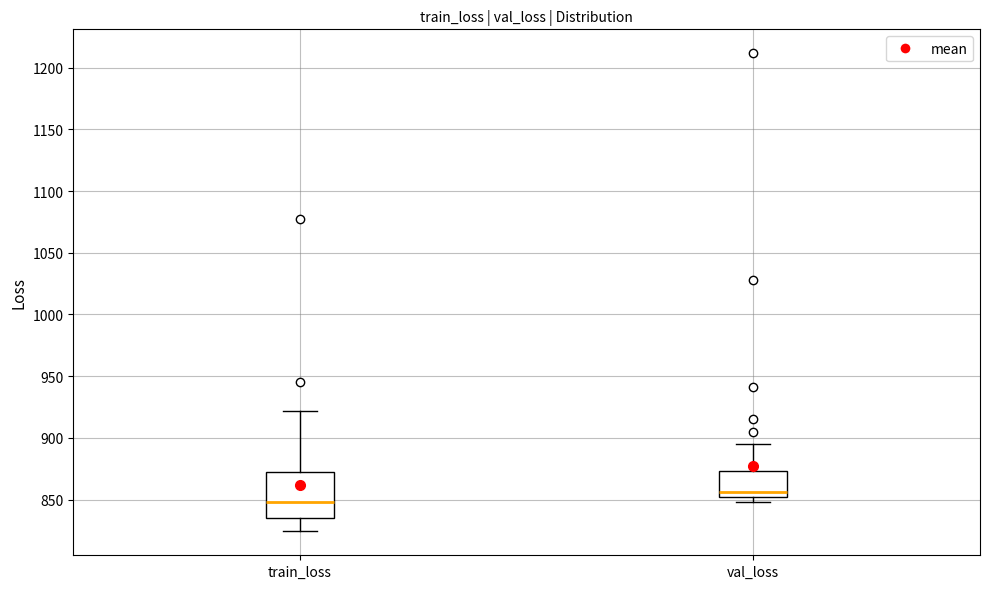

Where does the upper whisker of the box for train_loss end on the y-axis? The values are not printed on the chart, so give them approximately, as read against the axis.

920